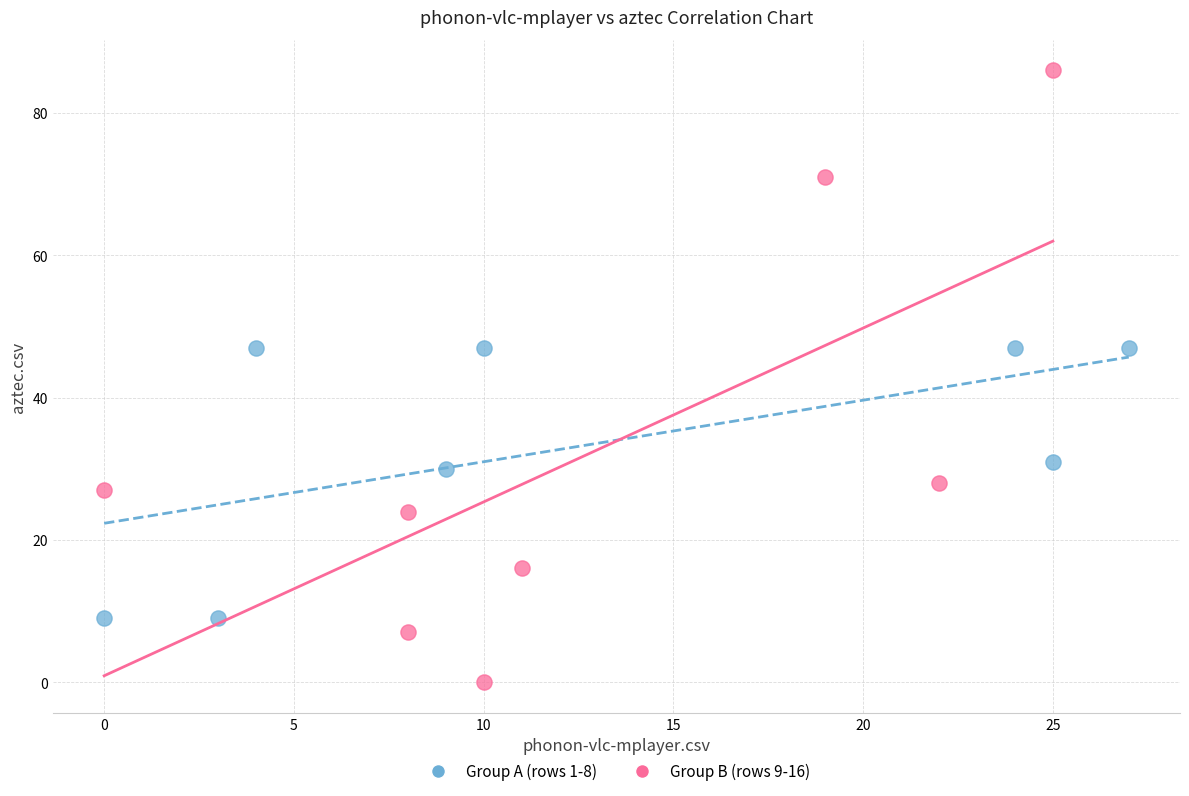

What are all the series names shown in the legend?

Group A (rows 1-8), Group B (rows 9-16)